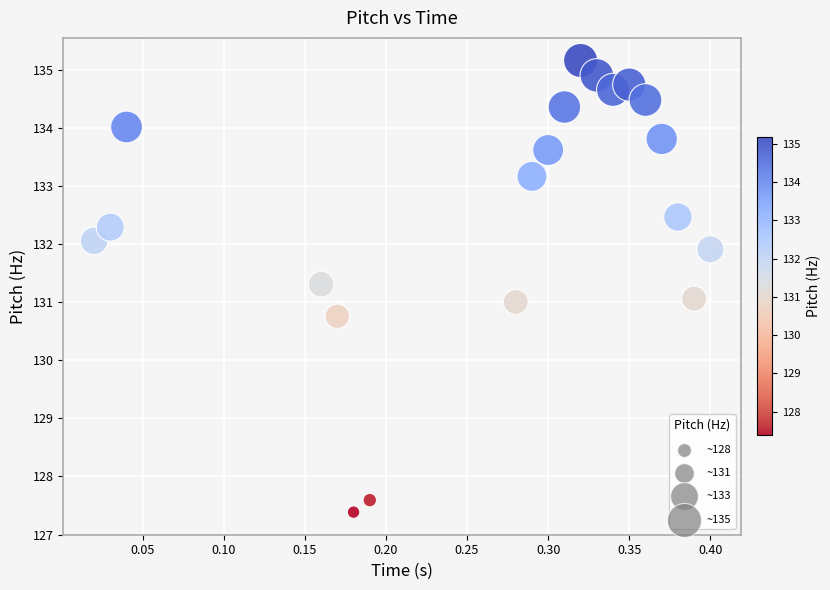

What is the range of Y values (max minus min)?

7.8